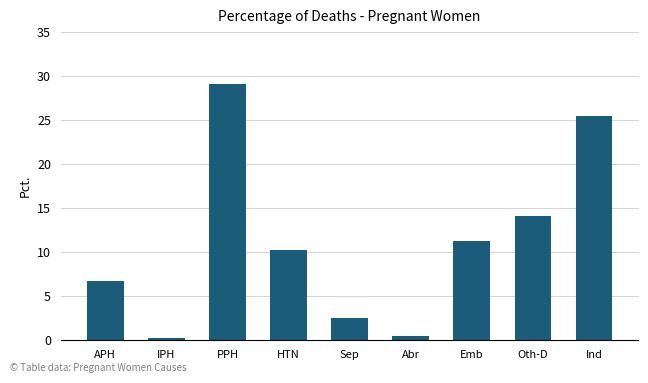

What is the change in value from HTN to Sep?

-7.7